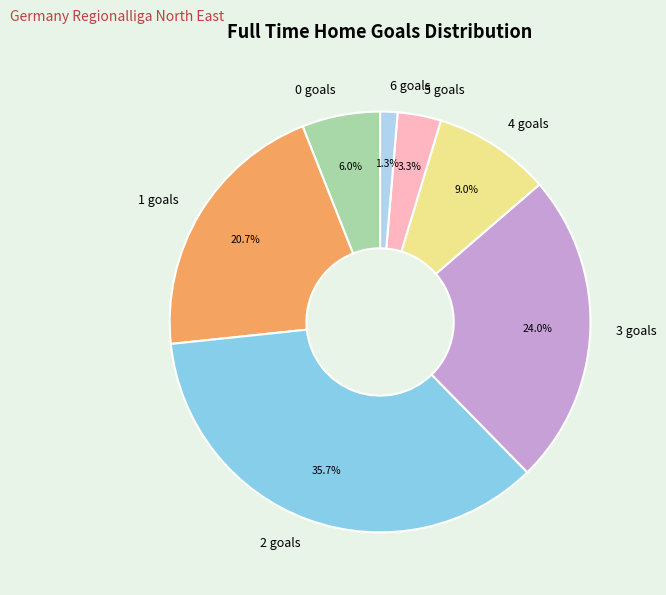

Which category has the smallest portion of the pie?

6